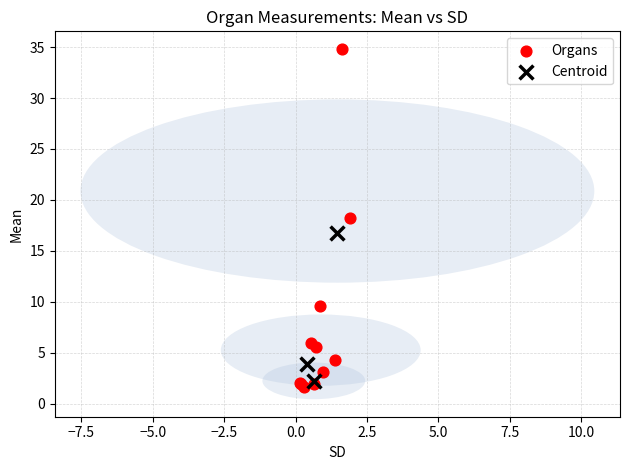

Which series has the widest spread of Y values?

Organs